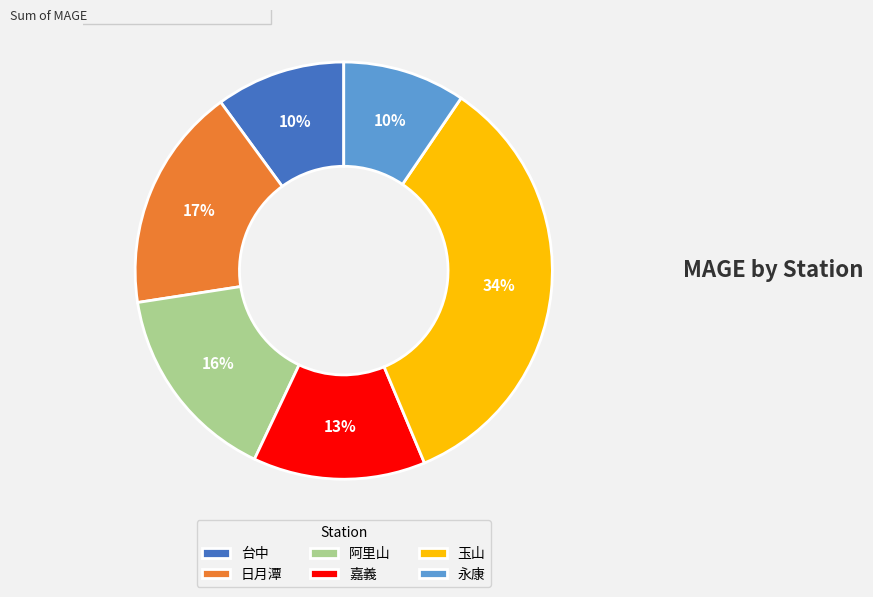

How many segments does this pie chart have?

6